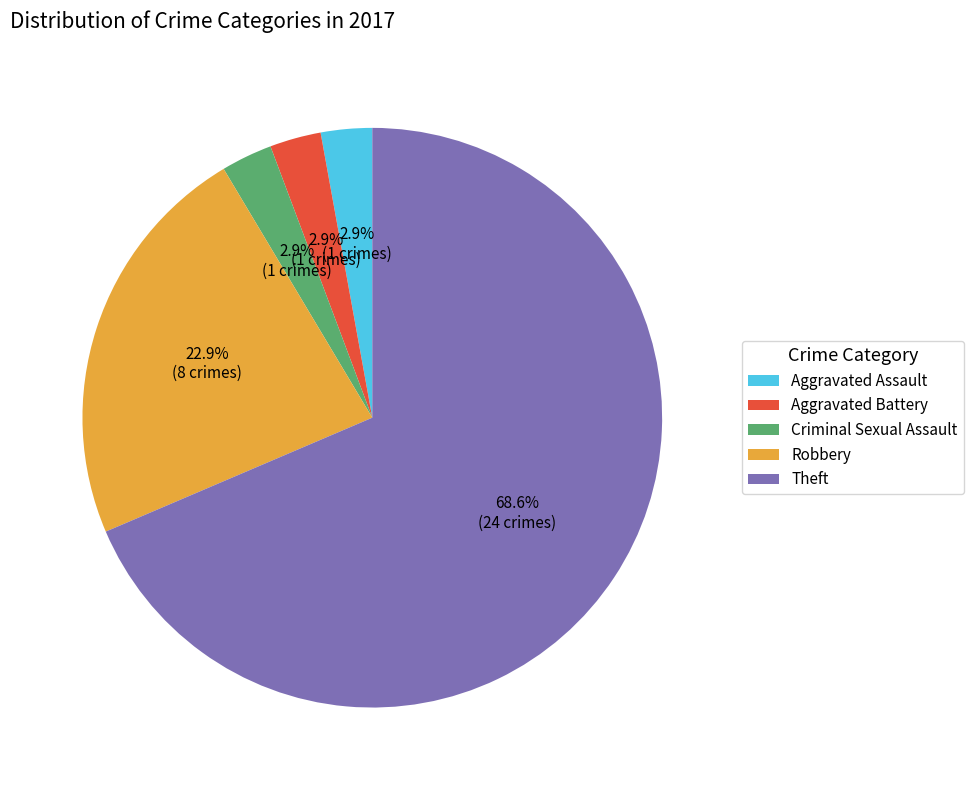

Between Theft and Criminal Sexual Assault, which is larger?

Theft